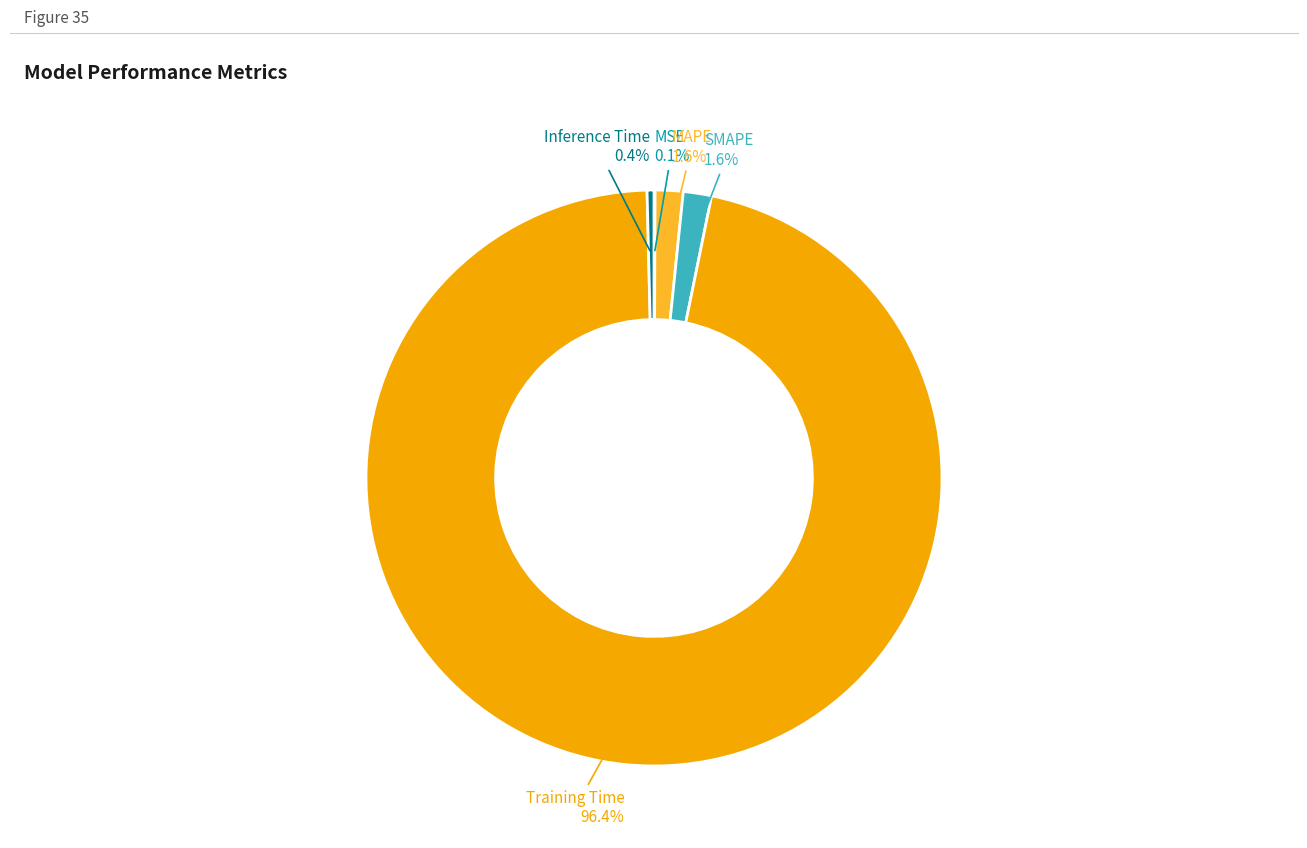

Combined, do Inference Time and SMAPE account for over 50%?

No